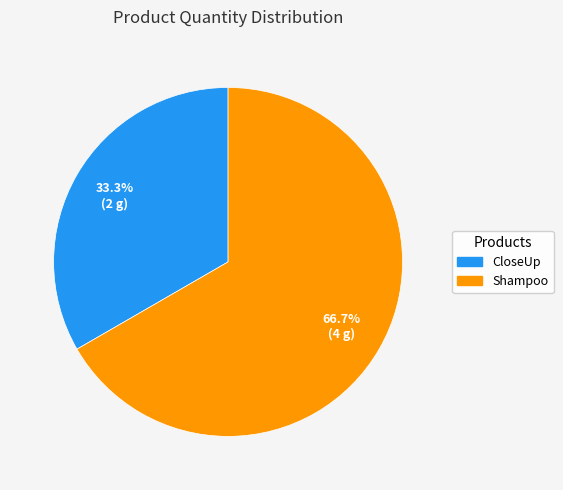

What portion of the pie excludes CloseUp?

66.7%